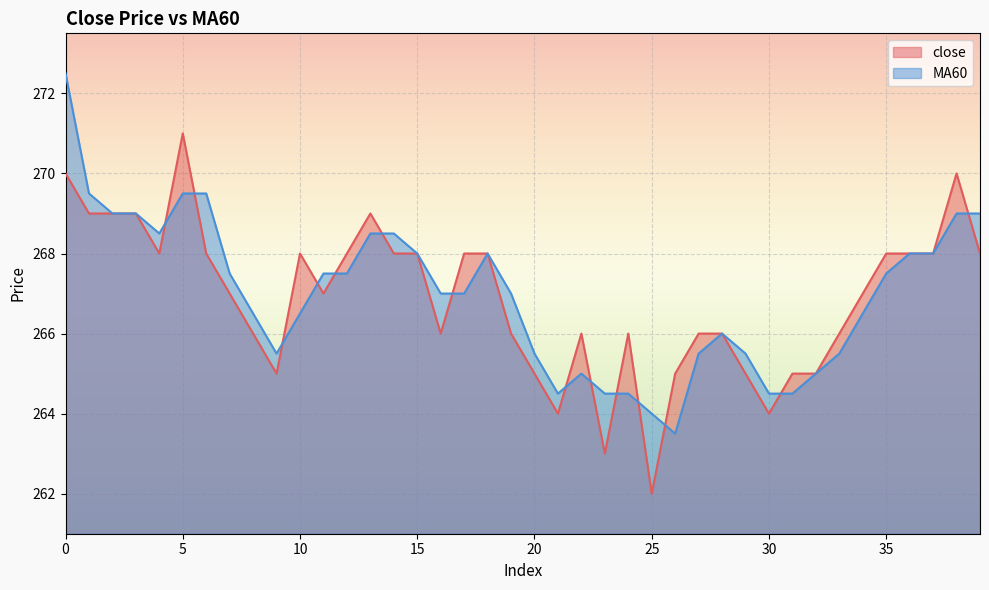

How many intersections are there between MA60 and close?

14